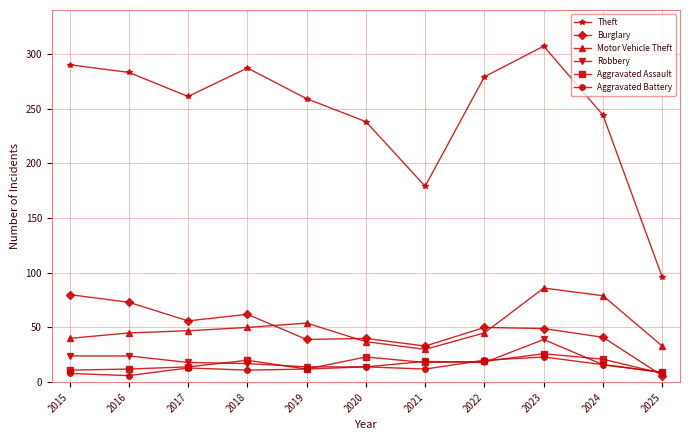

At which label is Theft closest to 201?

2021